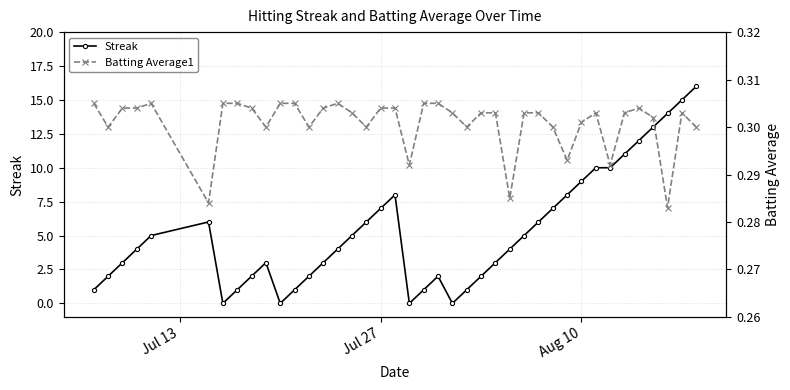

True or false: Streak has more than 1 points higher than both neighbors.

True